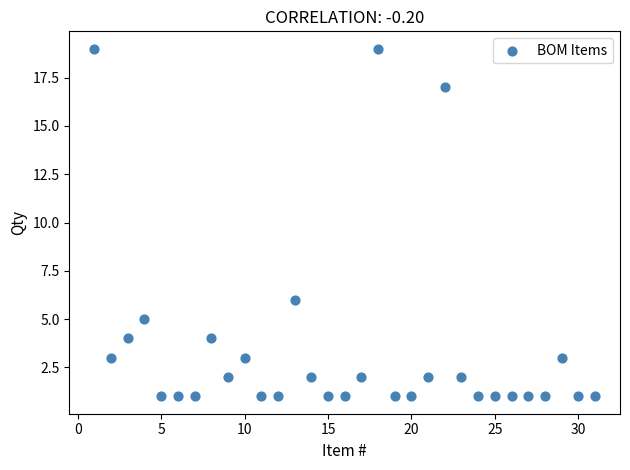

What Y value in the scatter plot is closest to 10?

6